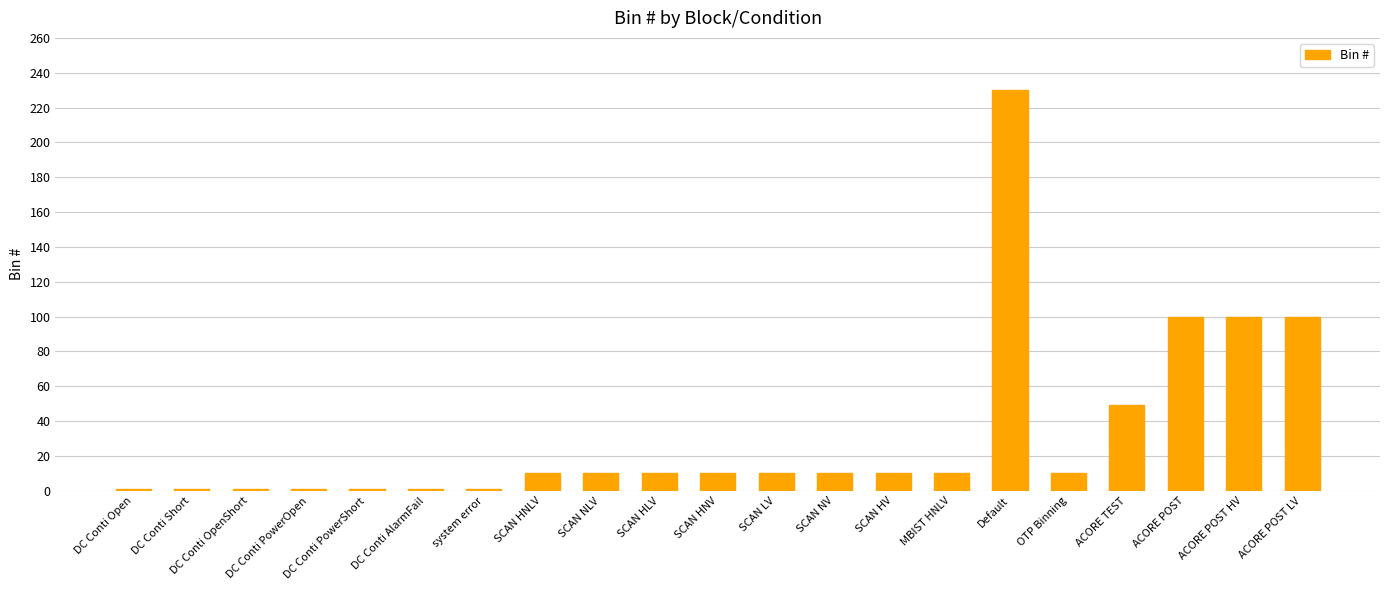

What is the sum of the values at DC Conti Open and ACORE TEST?

50